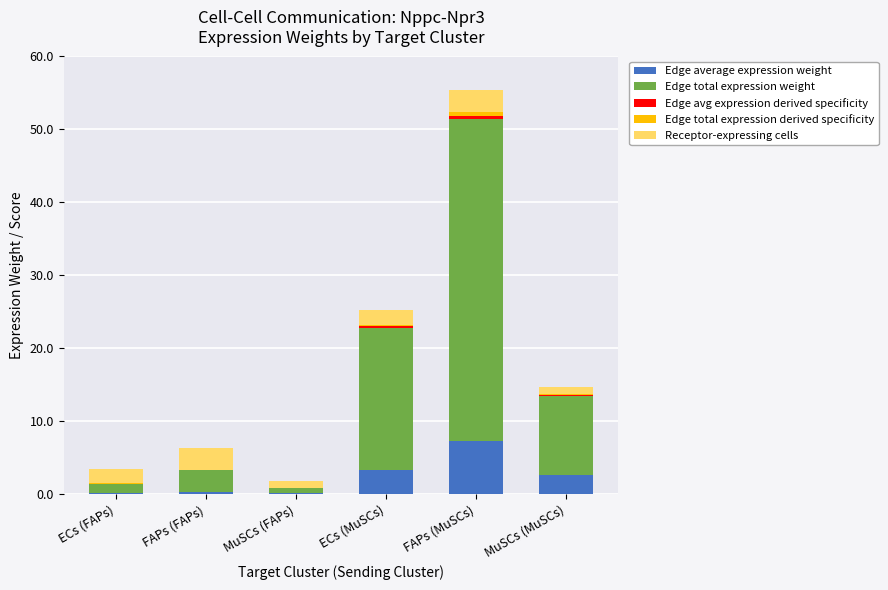

At which category is the sum across all series the highest?

FAPs (MuSCs)